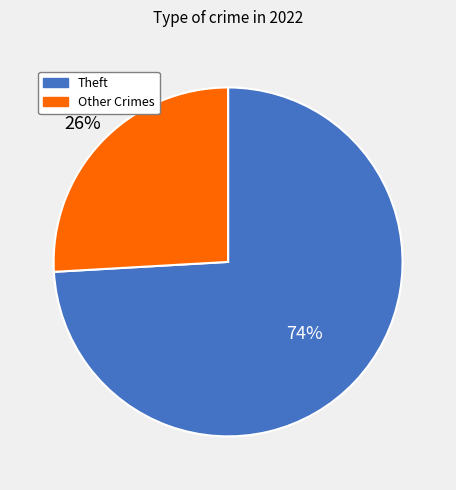

What percentage is the Theft slice, to the nearest percent?

74%